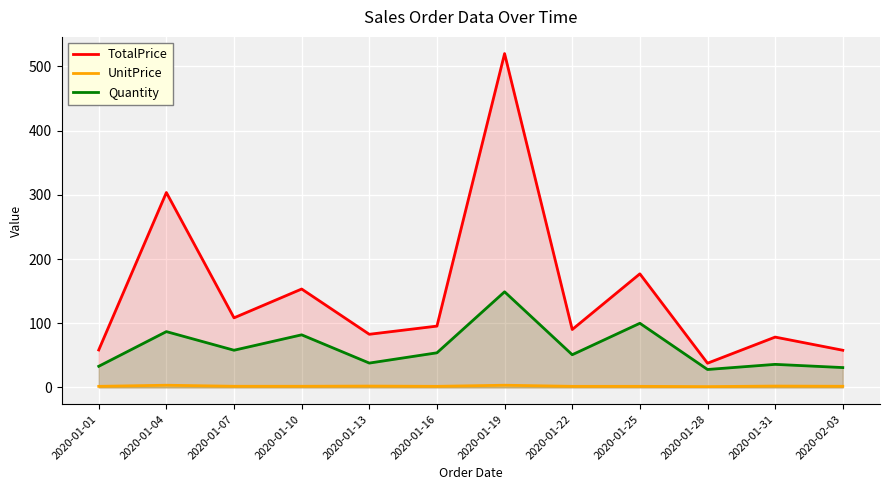

How many interior local peaks does the TotalPrice series have?

5